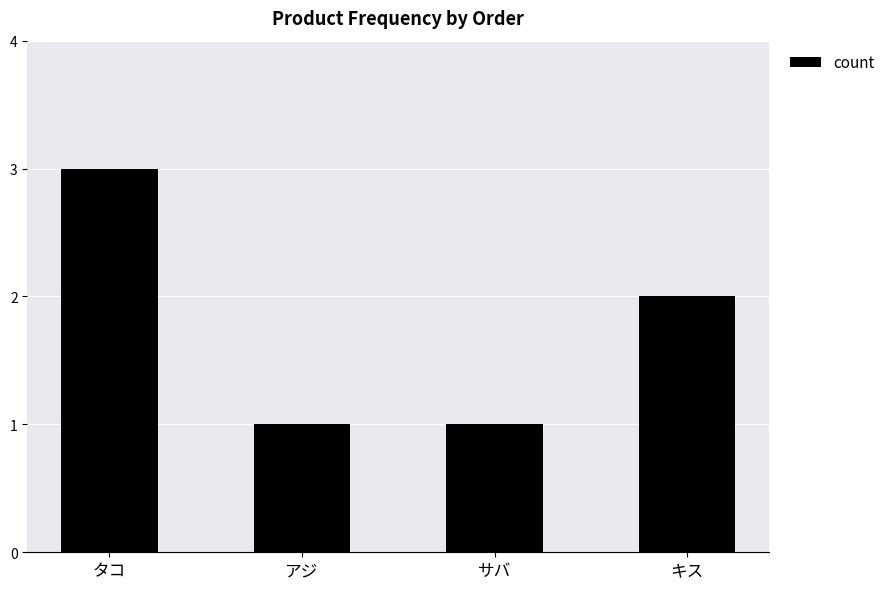

What is the change in value from タコ to キス?

-1